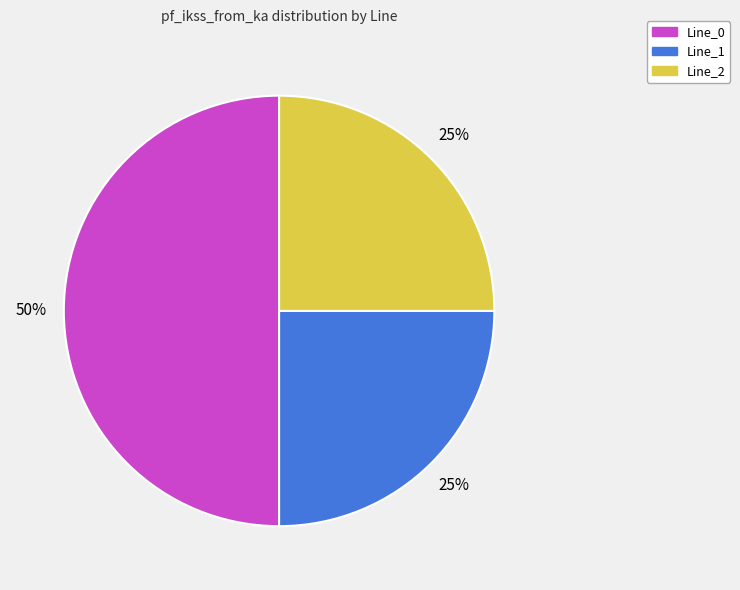

True or false: Line_2 accounts for 40% of the total.

False